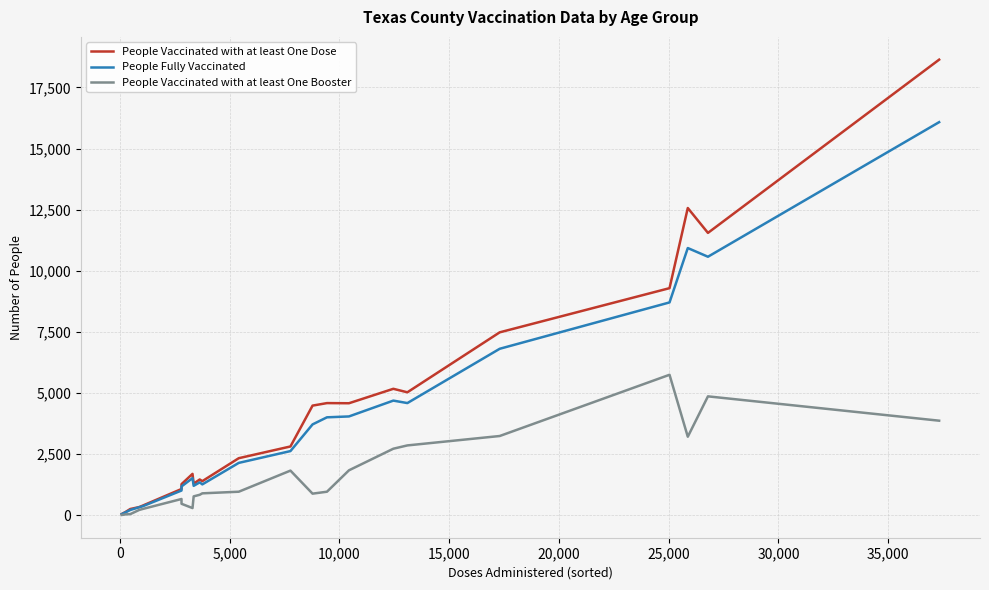

List the series in order of their overall mean, highest first.

People Vaccinated with at least One Dose, People Fully Vaccinated, People Vaccinated with at least One Booster